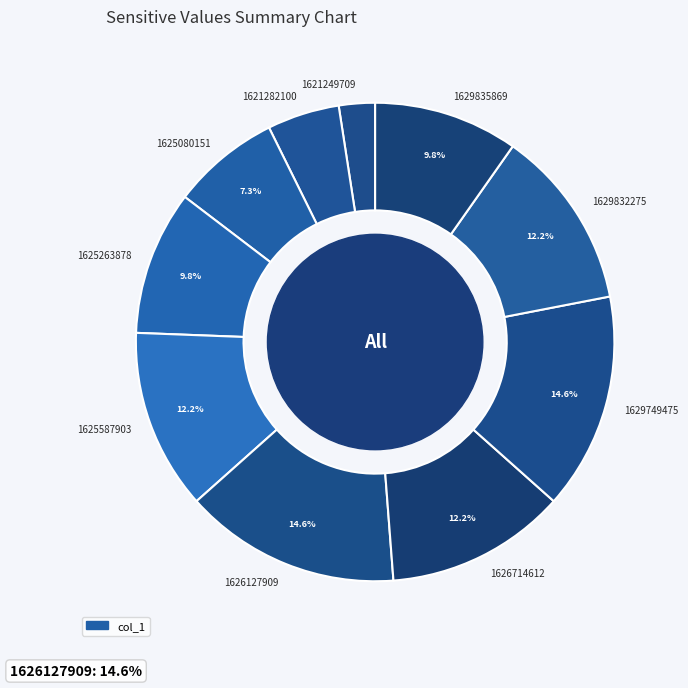

How many segments does this pie chart have?

10